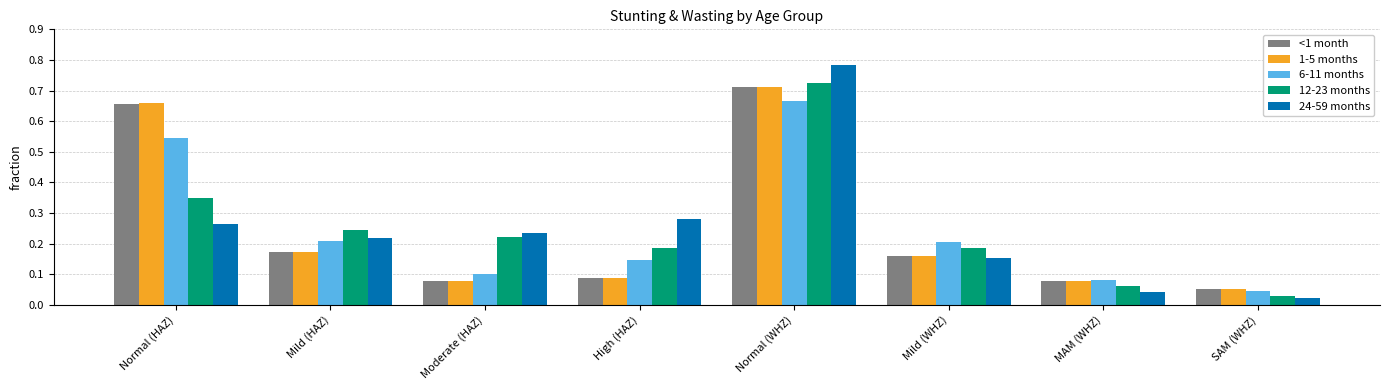

Which label corresponds to the largest value in the chart?

Normal (WHZ)